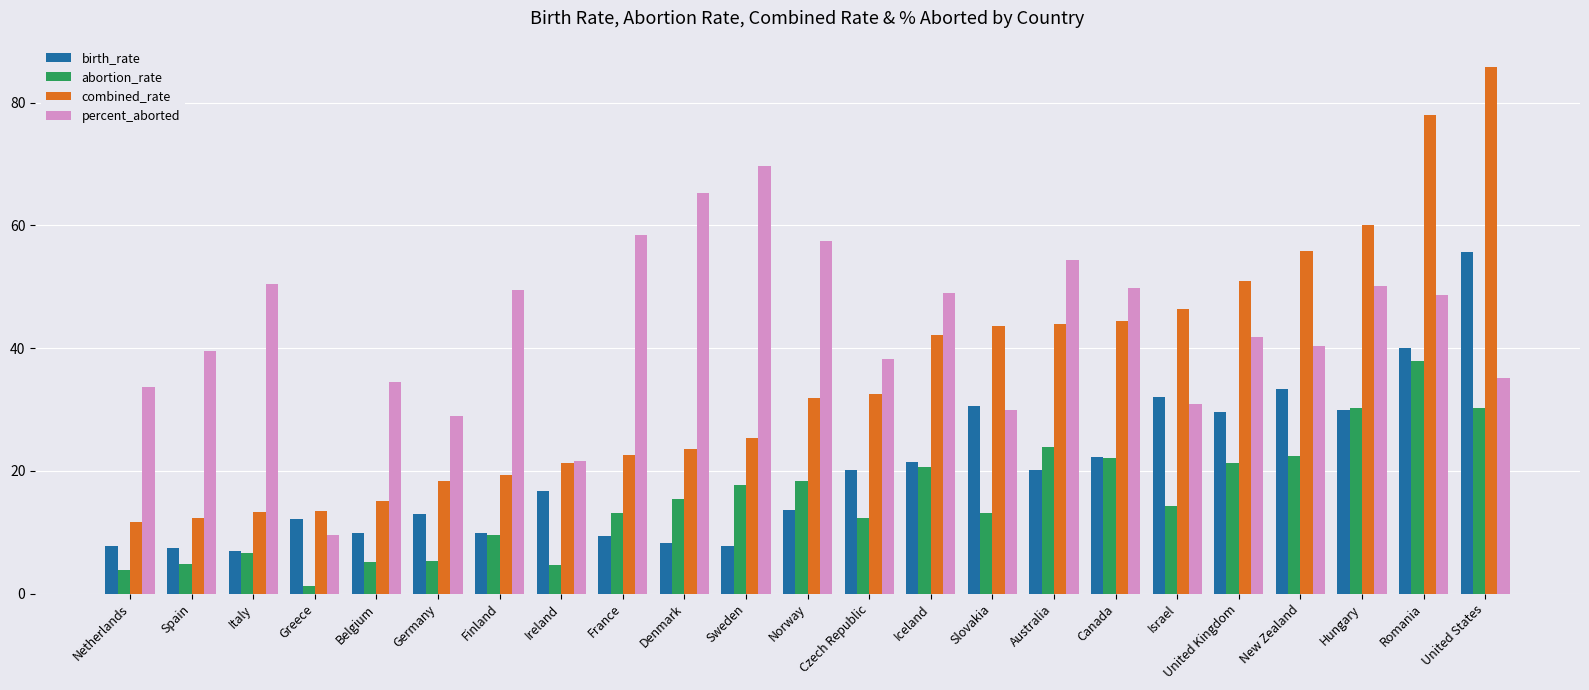

How many groups of bars are there?

23